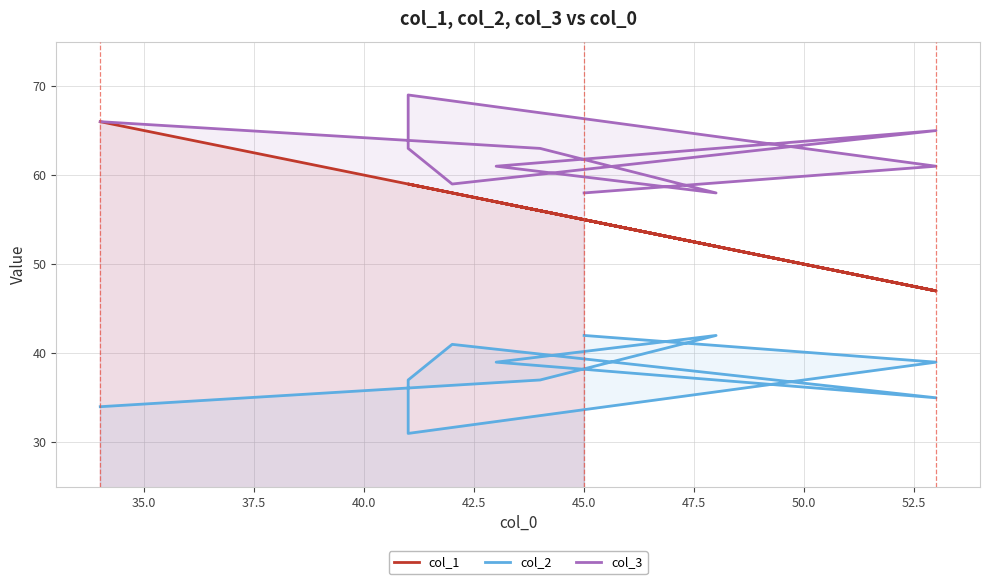

At 42.5, list the series in order from smallest to largest.

col_2, col_1, col_3